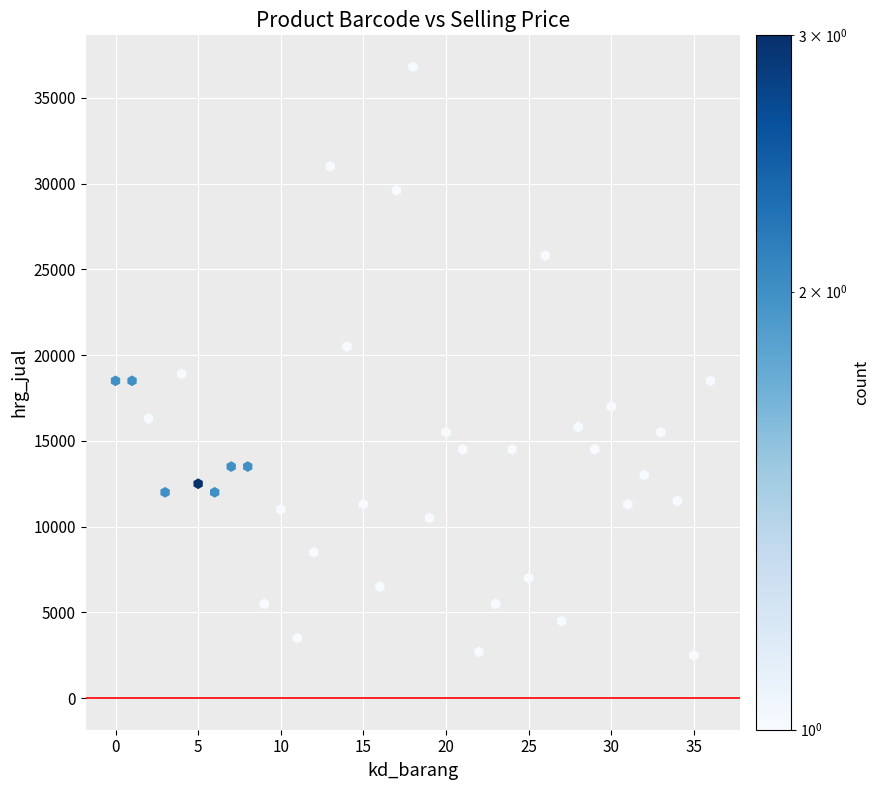

What is the range of X values (max minus min)?

36